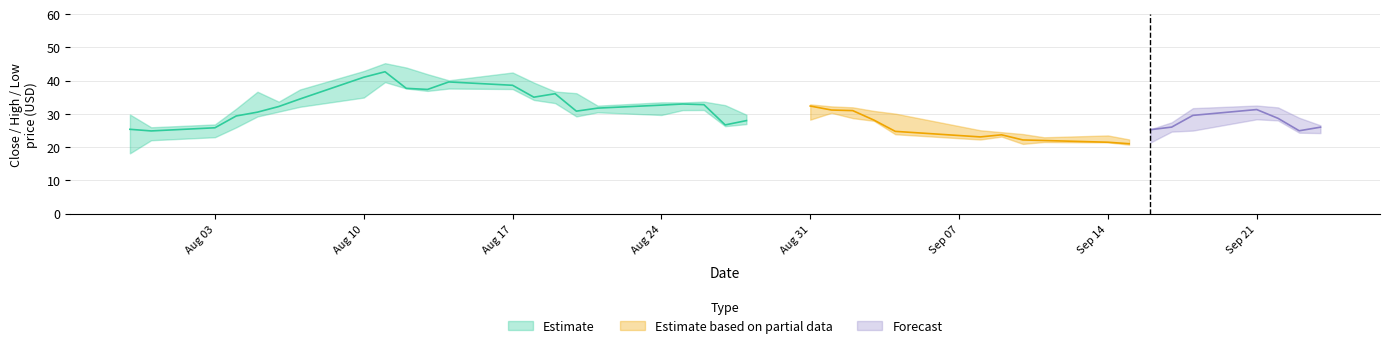

Reading left to right, extract all data points from this chart.

High: High=29.8	Low=26.0	Close=26.9	3=31.6	4=36.7	5=33.7	6=37.4	7=42.9	8=45.3	9=44.0	10=42.0	11=40.1	12=42.5	13=39.4	14=36.8	15=36.2	16=32.5	17=33.5	18=33.5	19=33.7	20=32.6	21=29.8	22=32.9	23=32.3	24=32.0	25=30.9	26=30.1	27=25.1	28=24.5	29=24.0	30=23.0	31=23.5	32=22.3	33=25.4	34=27.5	35=31.8	36=32.5	37=32.0	38=28.9	39=26.6
Low: High=18.1	Low=22.1	Close=23.0	3=26.0	4=29.2	5=30.7	6=32.2	7=34.9	8=39.6	9=37.7	10=36.9	11=37.6	12=37.5	13=34.2	14=33.3	15=29.3	16=30.5	17=29.7	18=31.2	19=31.2	20=26.3	21=27.0	22=28.3	23=30.3	24=28.8	25=27.9	26=23.9	27=22.3	28=23.2	29=21.0	30=21.6	31=21.5	32=20.8	33=21.4	34=24.7	35=25.0	36=28.4	37=28.1	38=24.4	39=24.2
Close: High=25.4	Low=24.9	Close=25.9	3=29.4	4=30.6	5=32.2	6=34.5	7=41.0	8=42.7	9=37.7	10=37.4	11=39.6	12=38.6	13=35.0	14=36.1	15=30.9	16=31.8	17=32.7	18=33.0	19=32.8	20=26.7	21=28.0	22=32.4	23=31.2	24=31.0	25=28.1	26=24.8	27=23.1	28=23.7	29=22.2	30=22.0	31=21.5	32=21.1	33=25.3	34=26.1	35=29.6	36=31.3	37=28.7	38=24.9	39=26.0